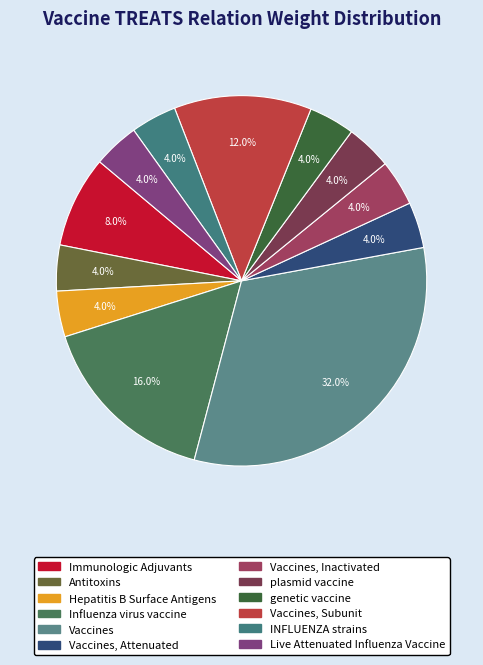

Is there any slice that represents more than half of the pie?

No